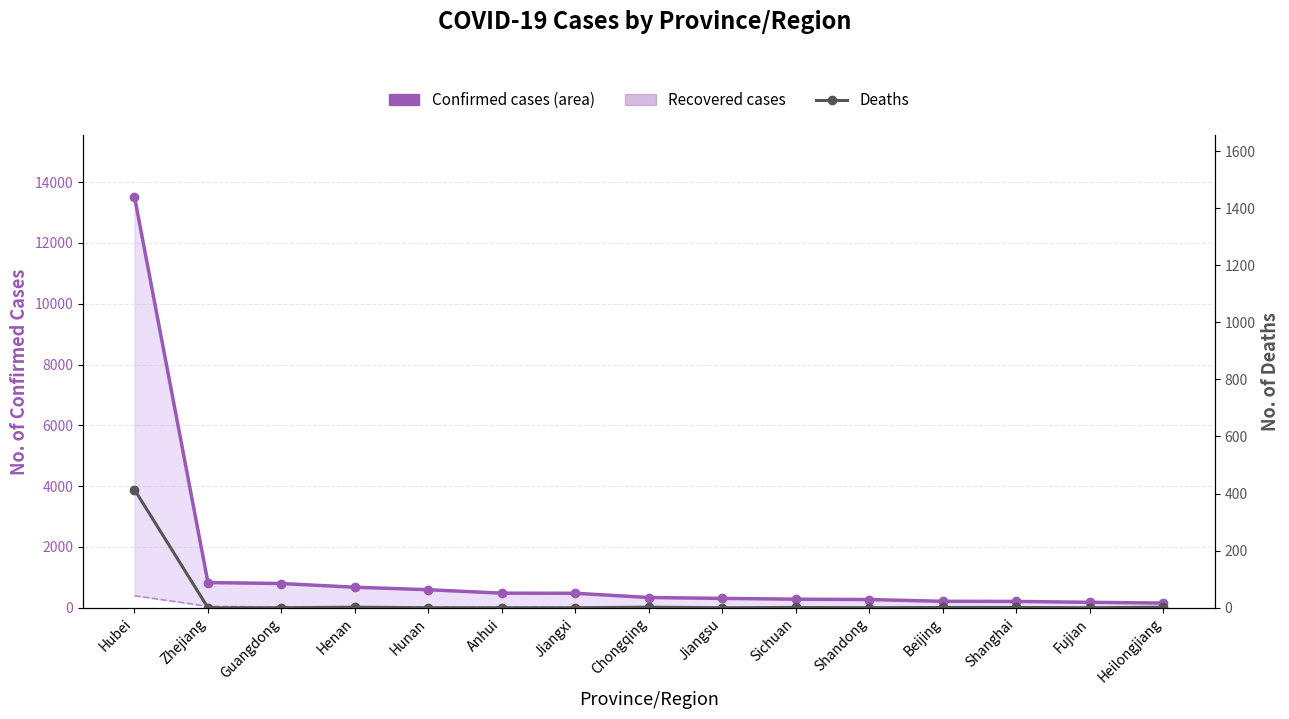

Between Anhui and Sichuan, which series saw the biggest shift?

Confirmed cases